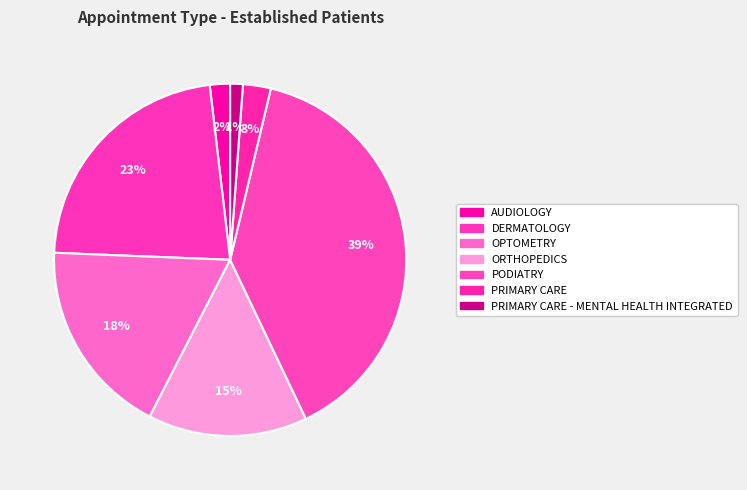

Rank the categories by value from lowest to highest.

PRIMARY CARE - MENTAL HEALTH INTEGRATED, AUDIOLOGY, PRIMARY CARE, ORTHOPEDICS, OPTOMETRY, DERMATOLOGY, PODIATRY